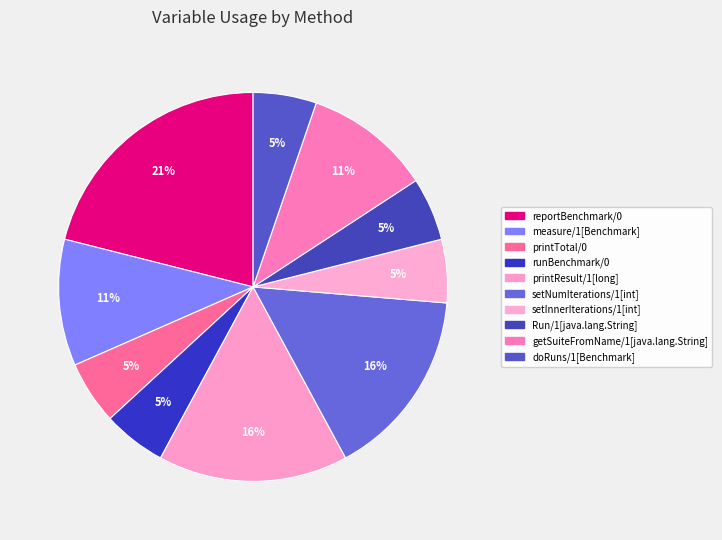

Count the number of slices in the pie.

10